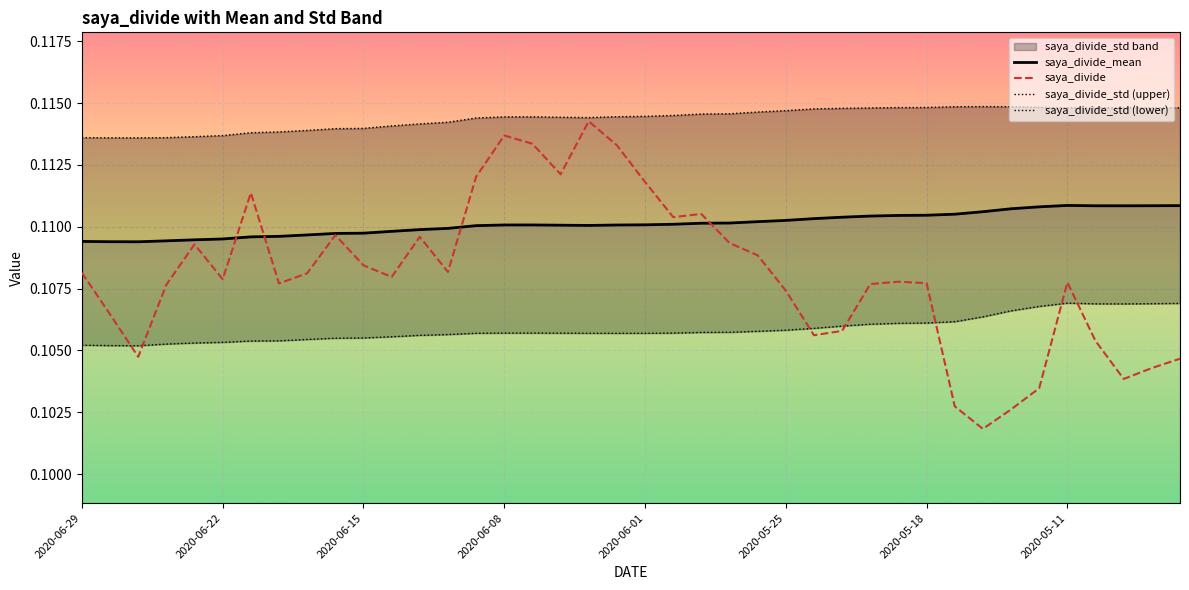

What is the value of the saya_divide_std (upper) point at the 6th from the left?

0.1